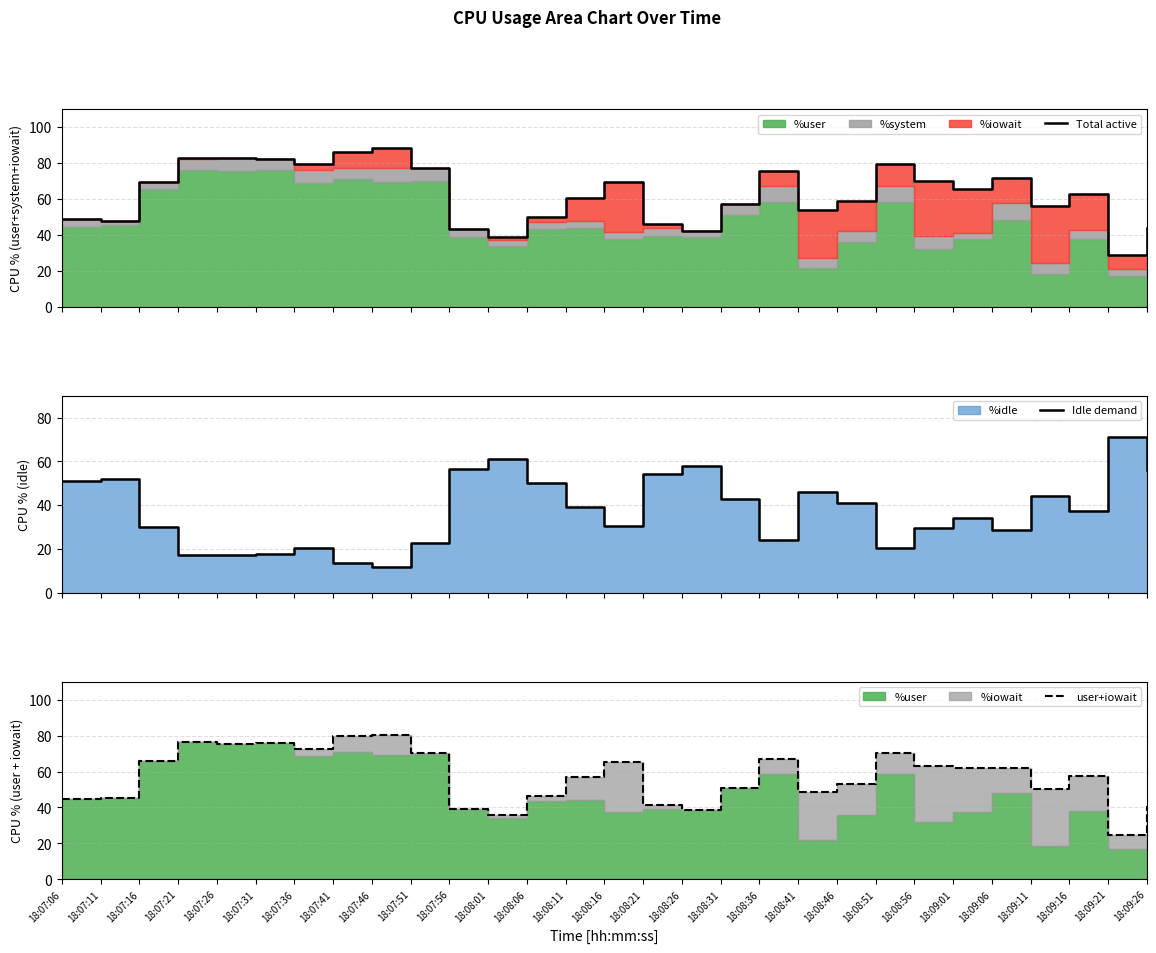

At how many categories does at least one series exceed 12?

29